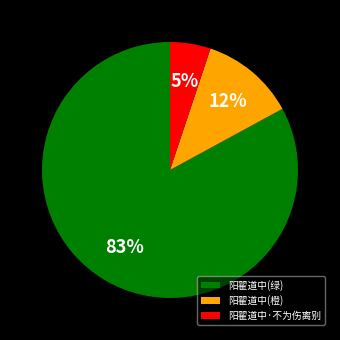

To the nearest percent, what is the difference between the 阳翟道中(绿) and 阳翟道中·不为伤离别 slice percentages?

78%